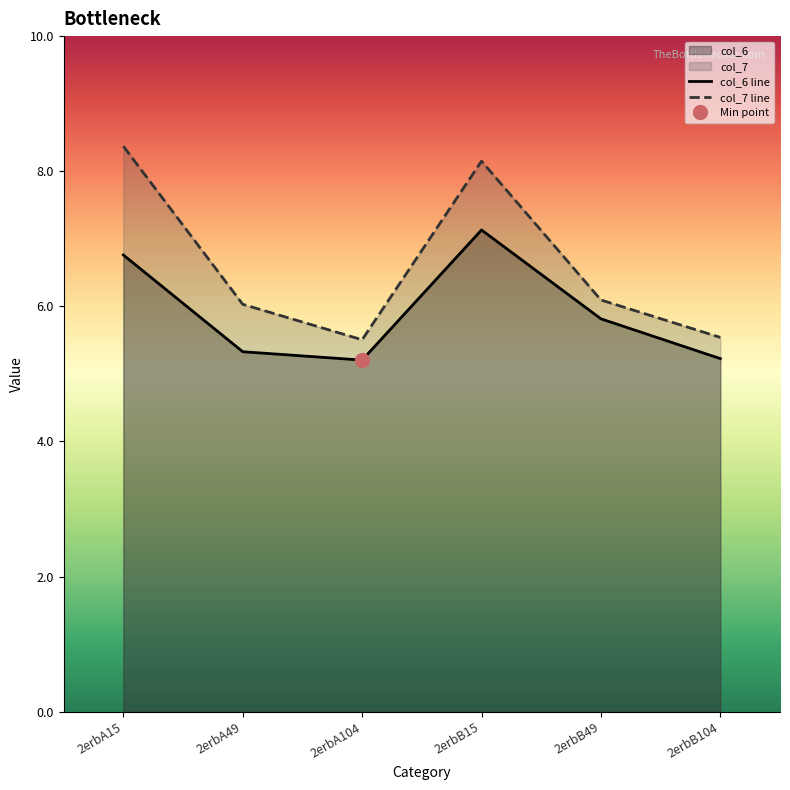

What is the value of the col_7 point at the 5th from the left?

6.1